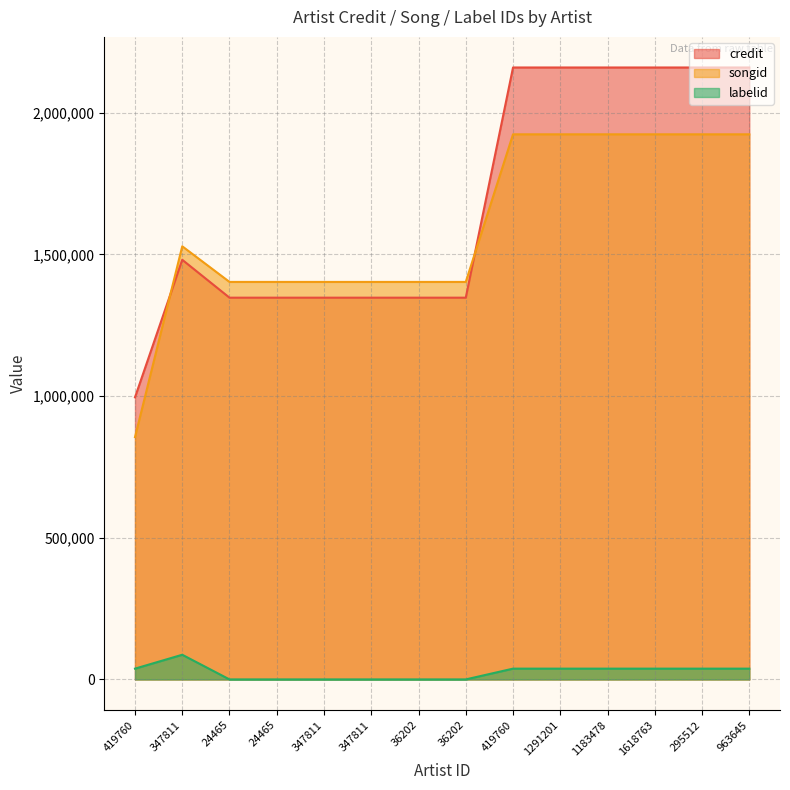

True or false: labelid and credit cross at least once.

False